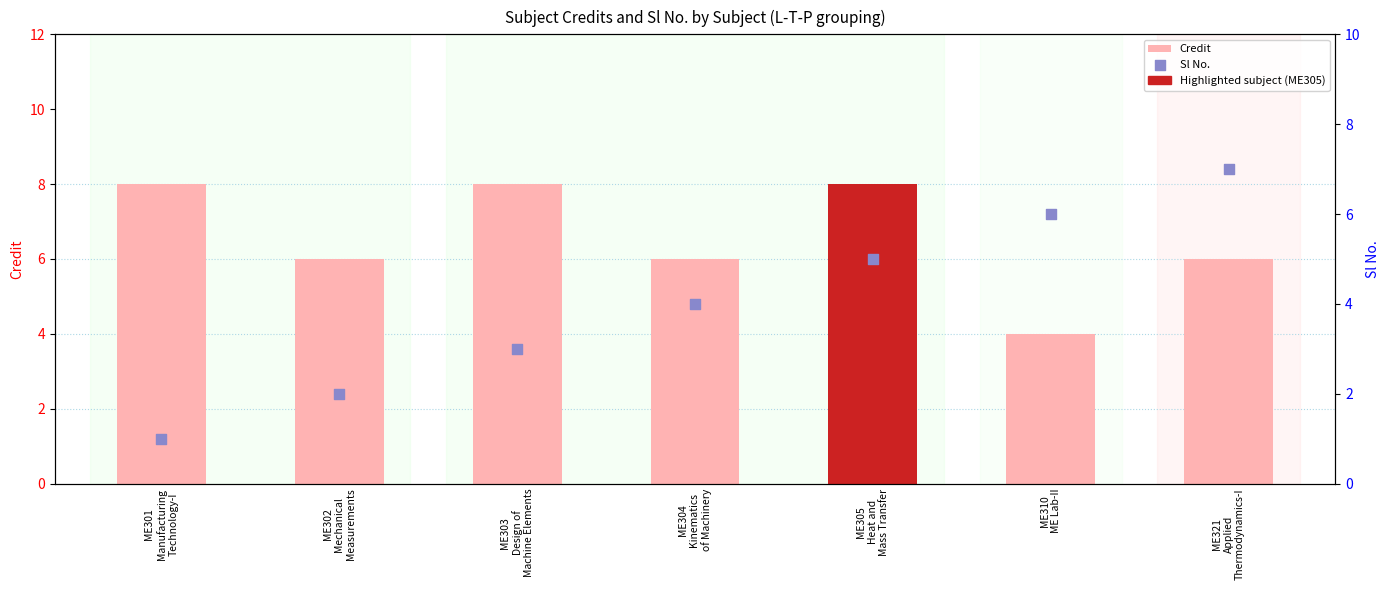

At which category is the sum across all series the highest?

ME305
Heat and
Mass Transfer